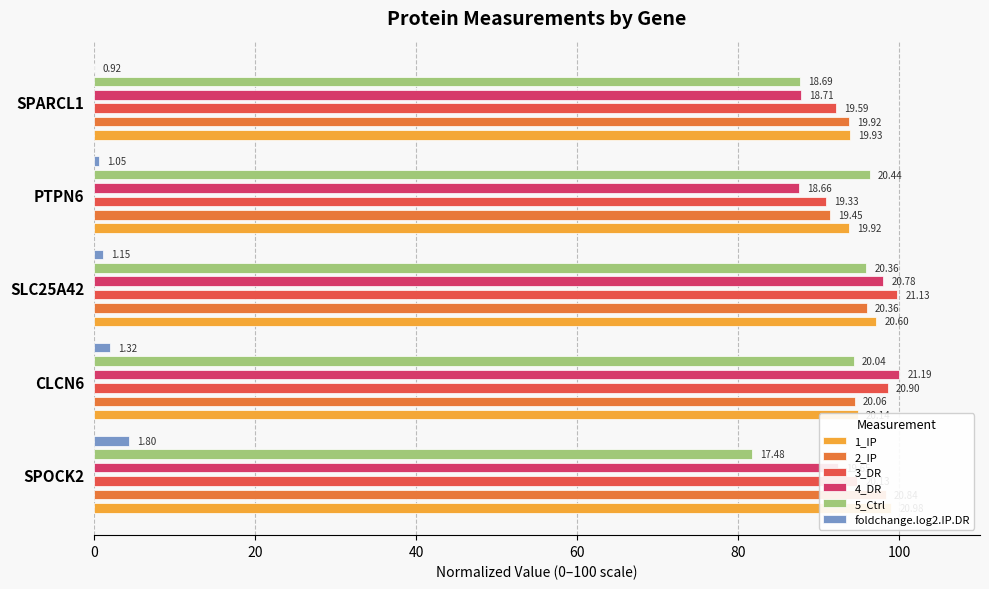

What is the spread (max minus min) of values at SPOCK2?

94.7